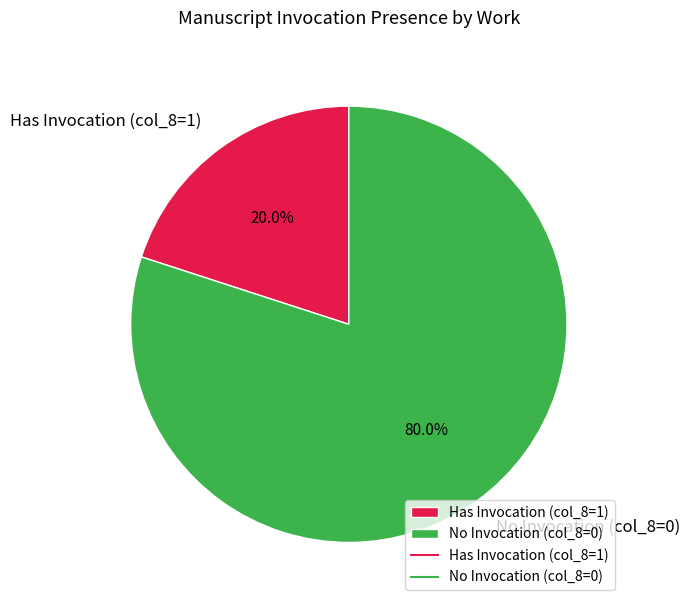

Is there any slice that represents more than half of the pie?

Yes